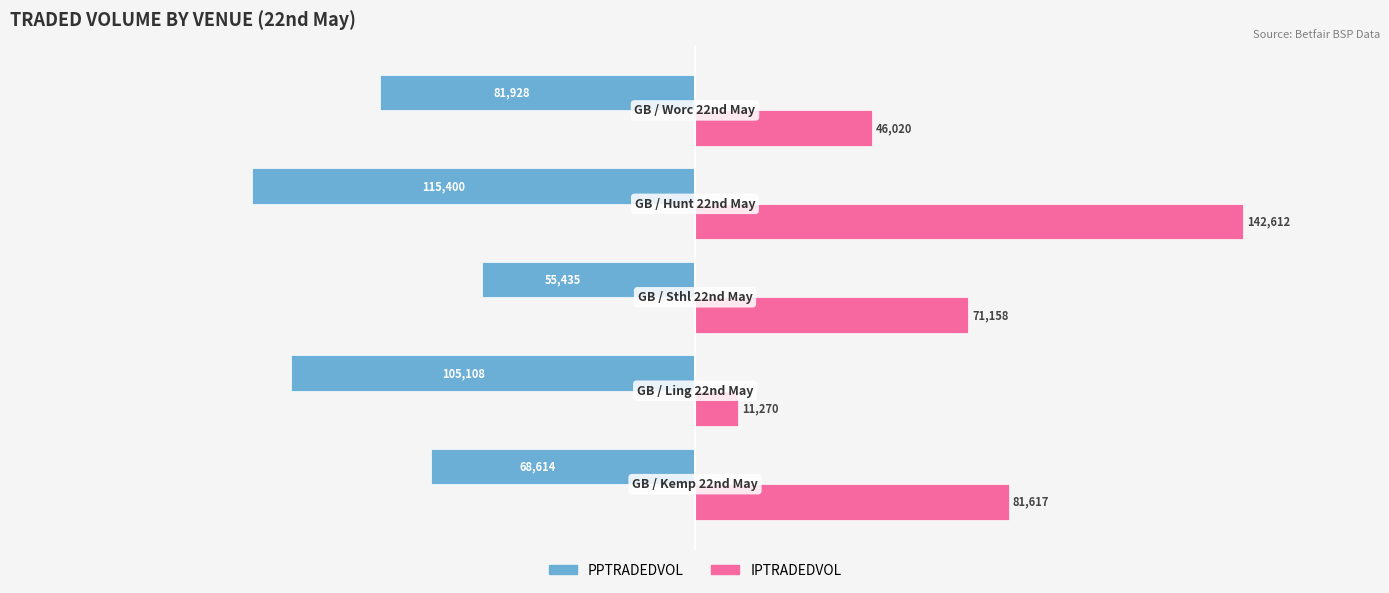

List the series in order of their peak value, highest first.

IPTRADEDVOL, PPTRADEDVOL